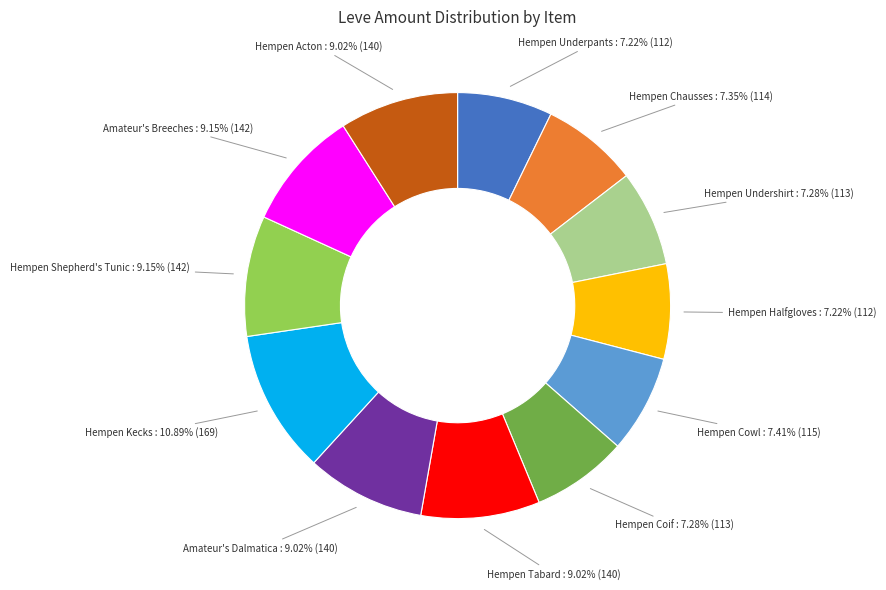

Is there a majority slice in this chart?

No